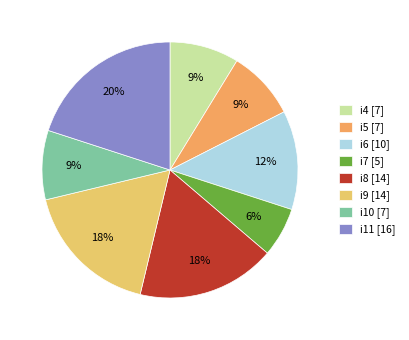

How many segments does this pie chart have?

8